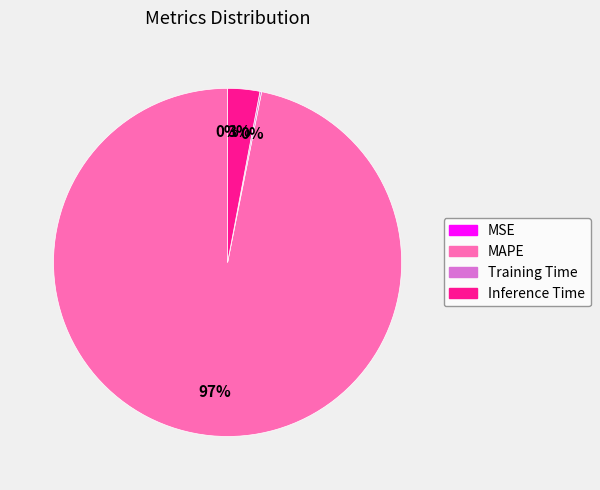

Between MAPE and Inference Time, which is larger?

MAPE